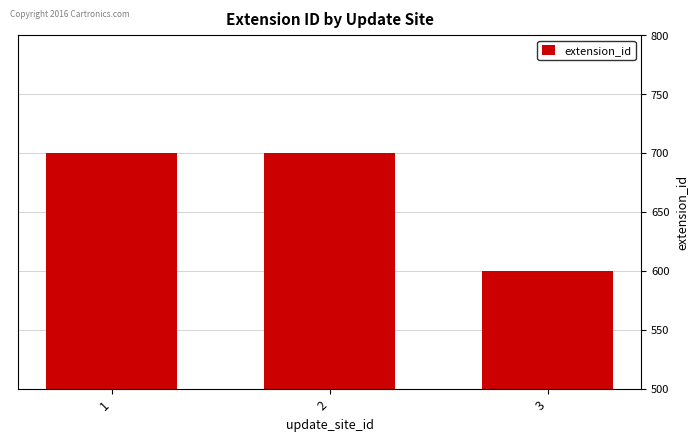

What is the smallest value displayed?

600